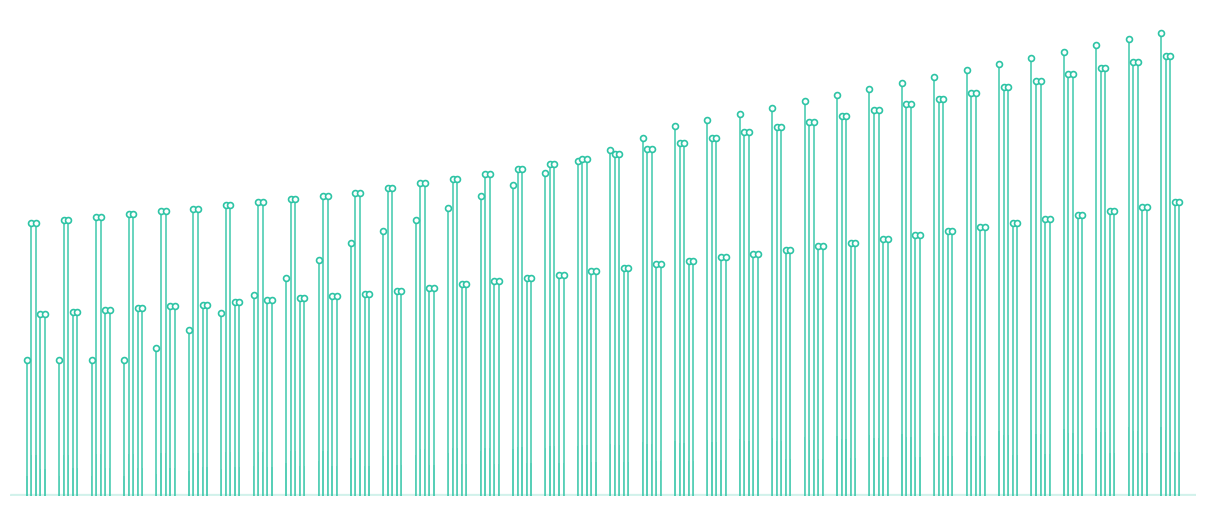

Which series contains the lowest Y value?

Electricity Sector Price